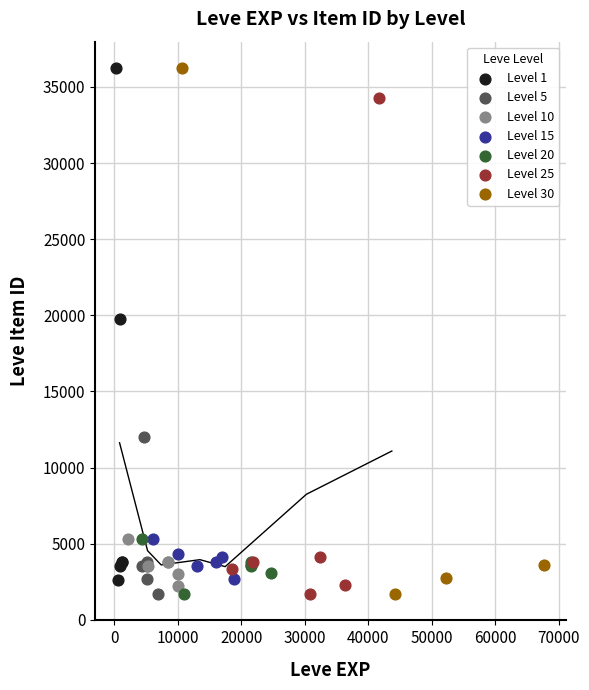

What are all the series names shown in the legend?

Level 1, Level 5, Level 10, Level 15, Level 20, Level 25, Level 30